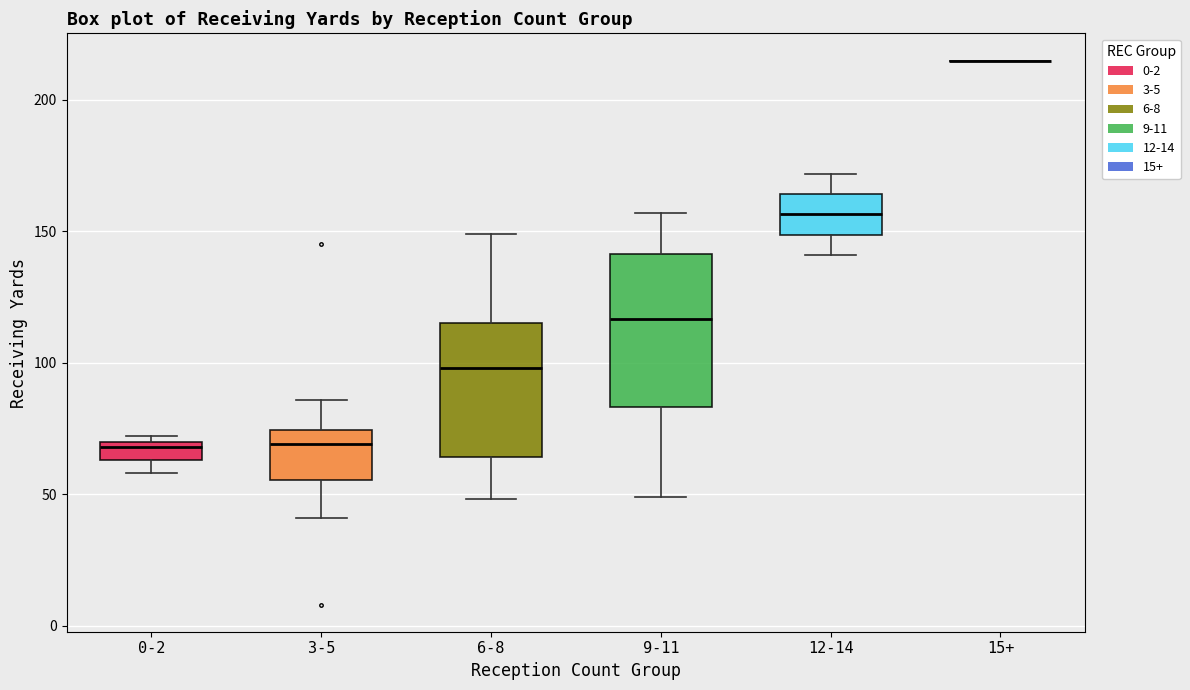

Comparing the boxes themselves (not the whiskers), which one is the tallest?

9-11